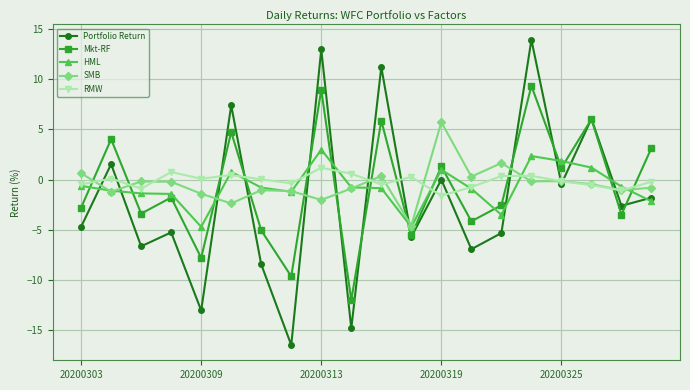

Rank the series by their maximum value, from highest to lowest.

Portfolio Return, Mkt-RF, SMB, HML, RMW